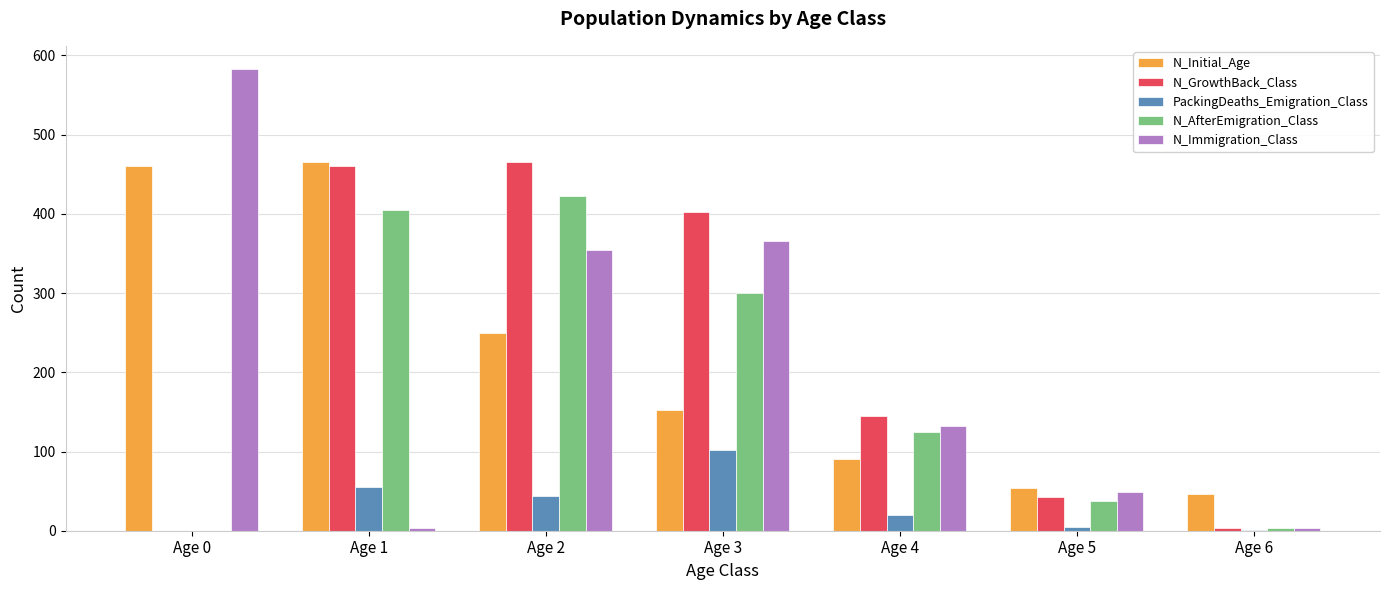

At which category does the chart reach its peak across all series?

Age 0